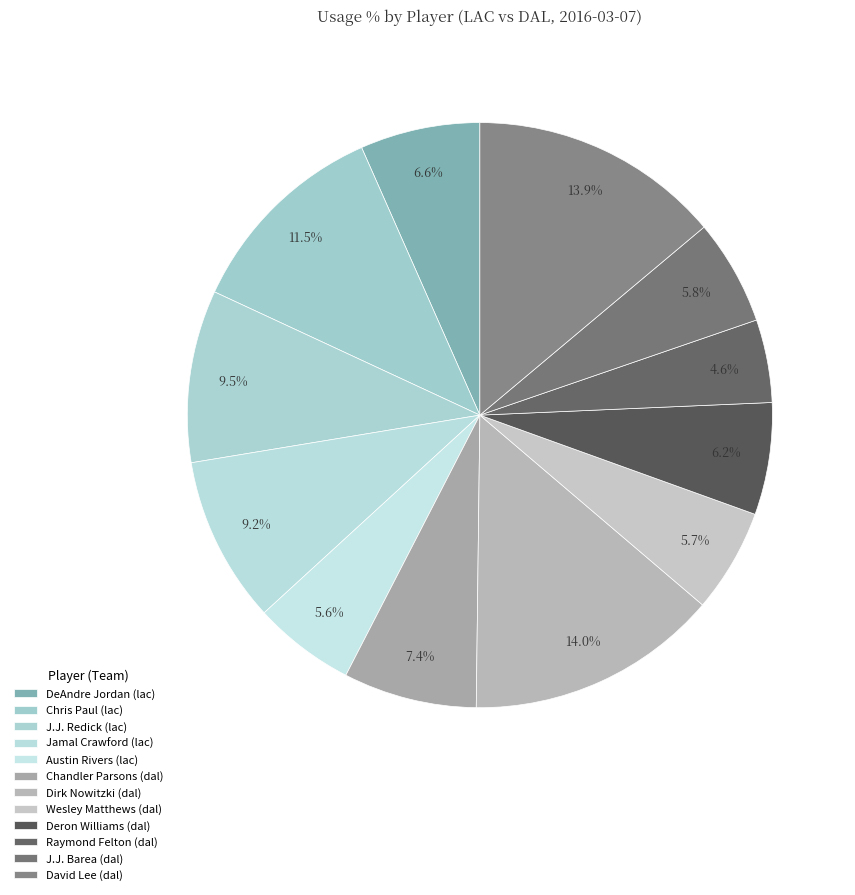

How many segments does this pie chart have?

12